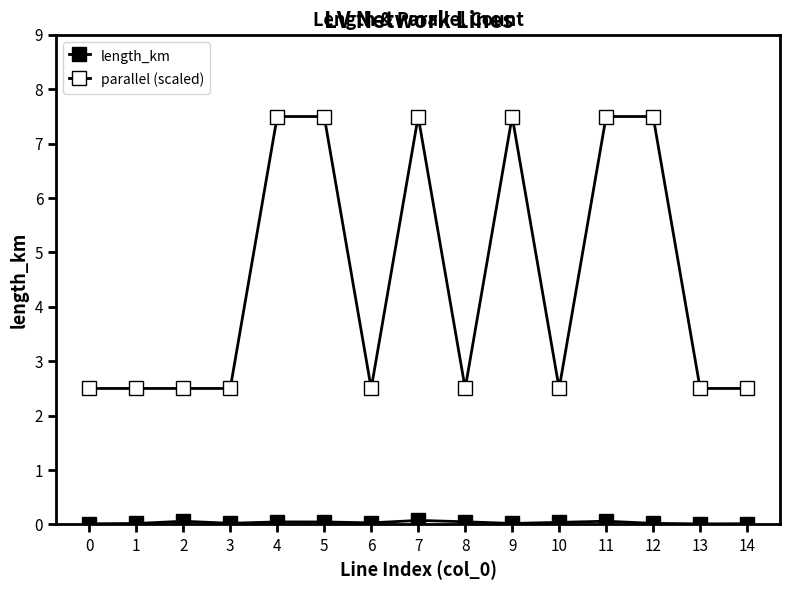

Is it true that parallel (scaled) equals 2.5 at 1?

True